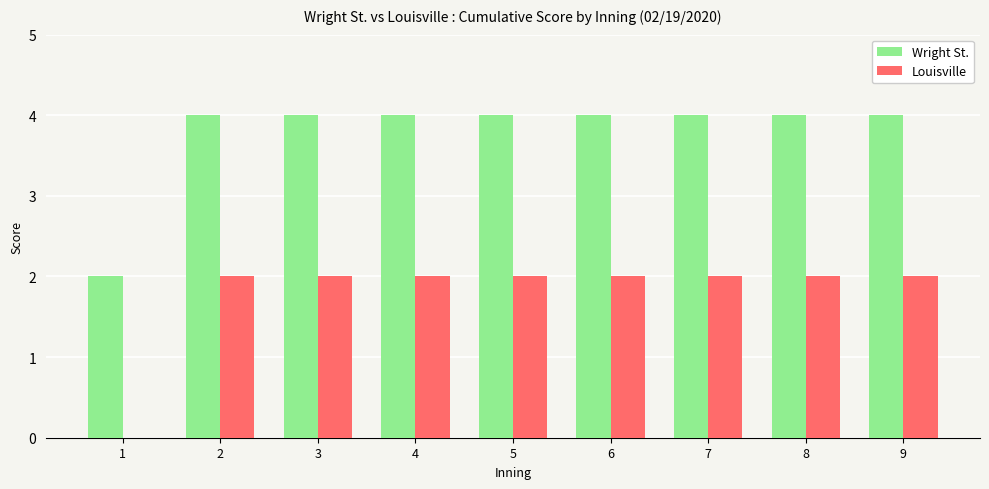

Count the number of categories in the chart.

9